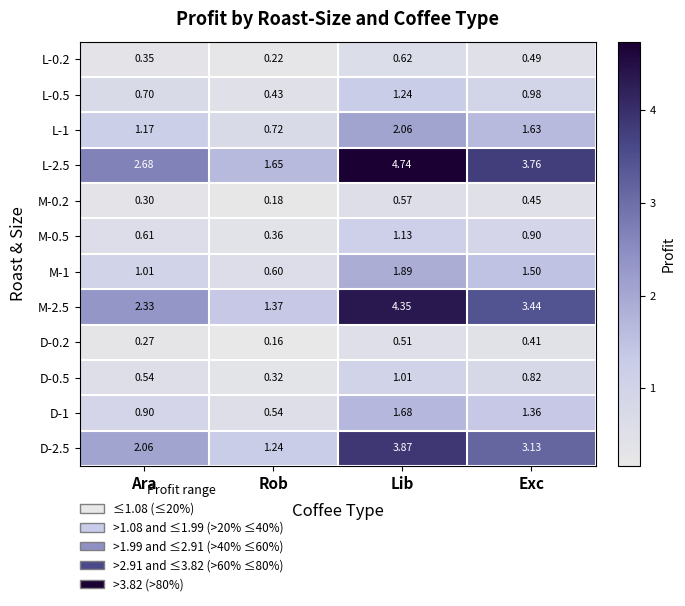

At which label does M-1 reach its minimum?

Rob